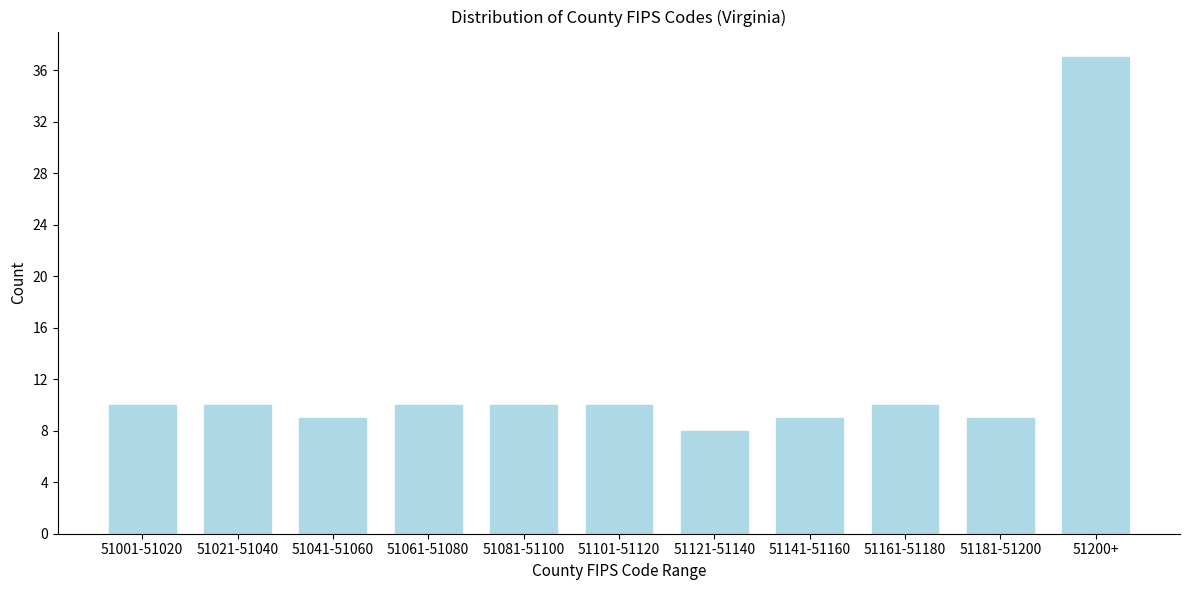

Reading left to right, what are all the values shown in this chart?

10	10	9	10	10	10	8	9	10	9	37